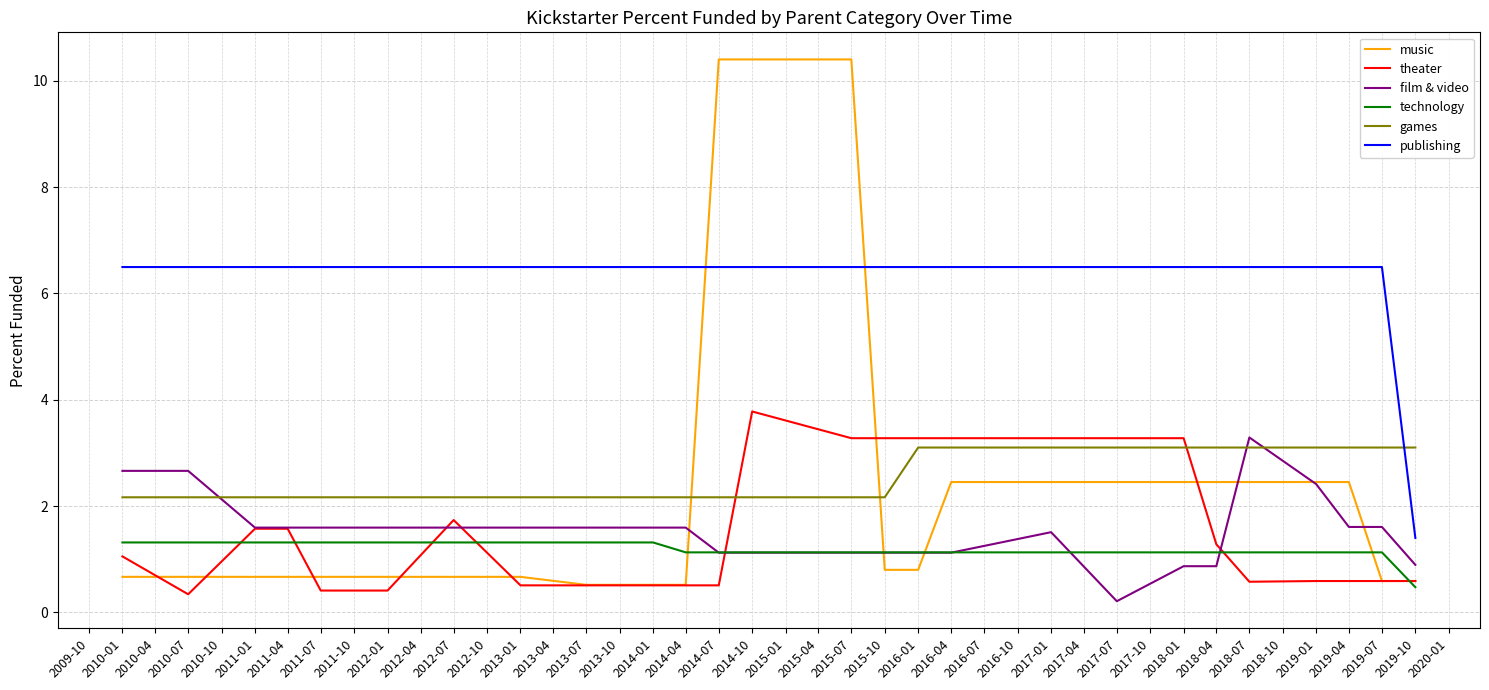

What is the difference between the highest and lowest values at 2010-01?

5.8